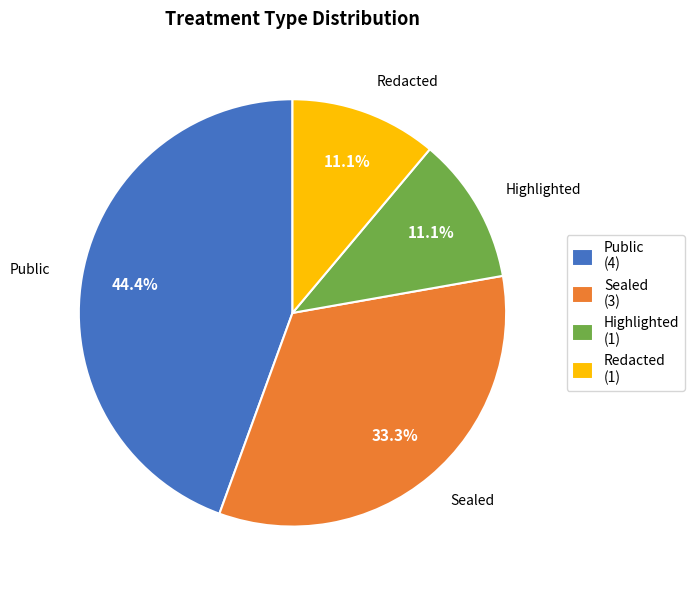

Combined, what portion of the pie is Highlighted and Redacted?

22.2%